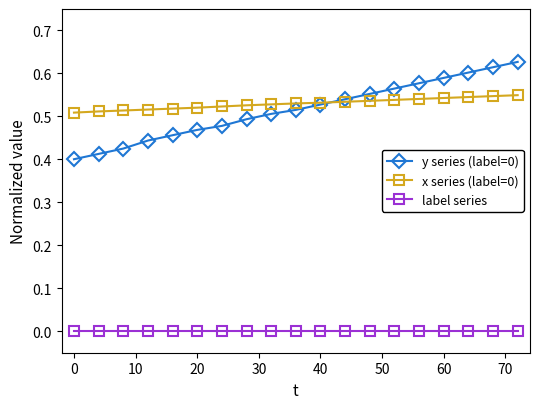

Which series has the widest spread of values?

y series (label=0)